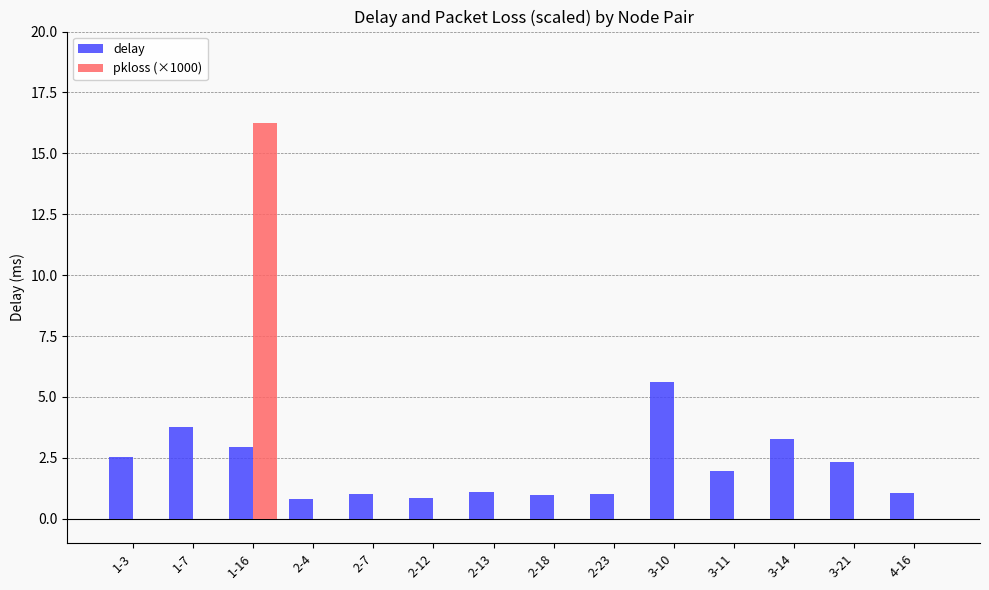

At which category does the chart reach its peak across all series?

1-16